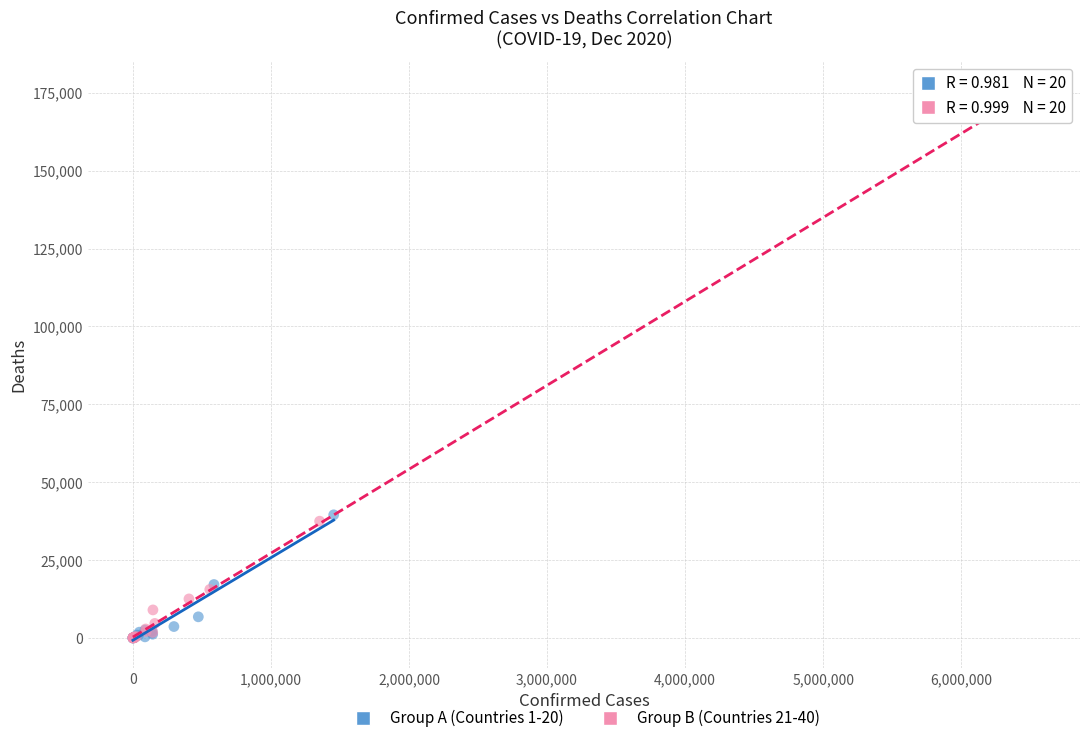

What are all the series names shown in the legend?

Group A (Countries 1-20), Group B (Countries 21-40)